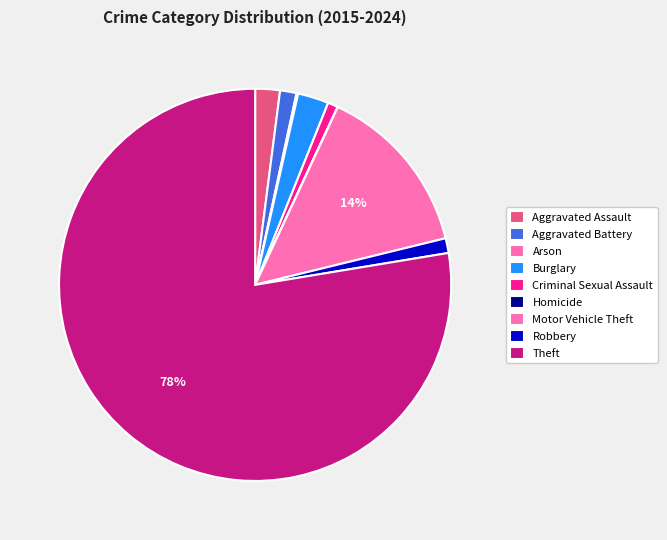

Rank the categories by value from lowest to highest.

Homicide, Arson, Criminal Sexual Assault, Robbery, Aggravated Battery, Aggravated Assault, Burglary, Motor Vehicle Theft, Theft